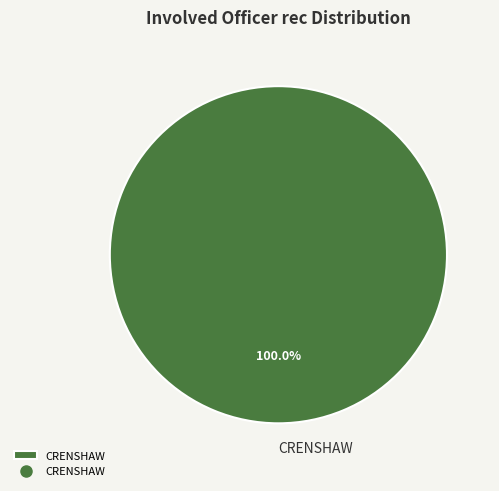

Rank the categories by value from highest to lowest.

CRENSHAW